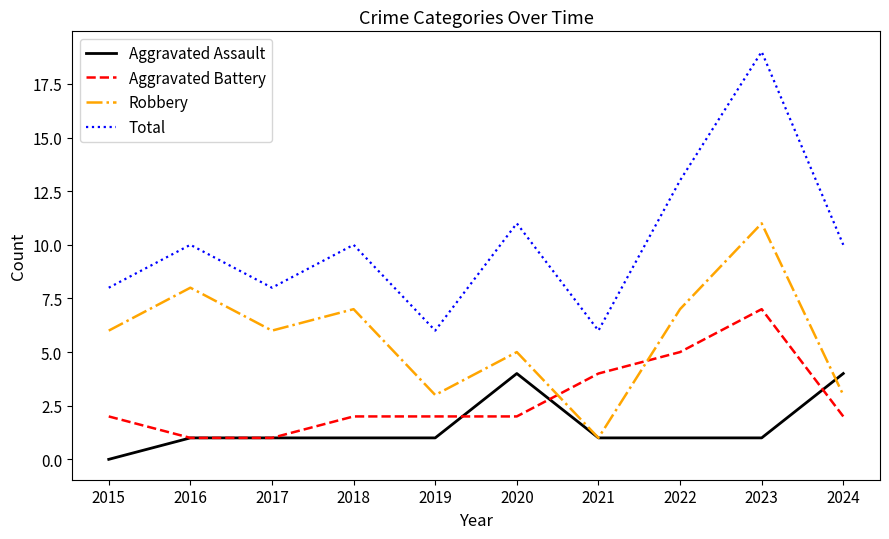

What is the total value across all series at 2021?

12